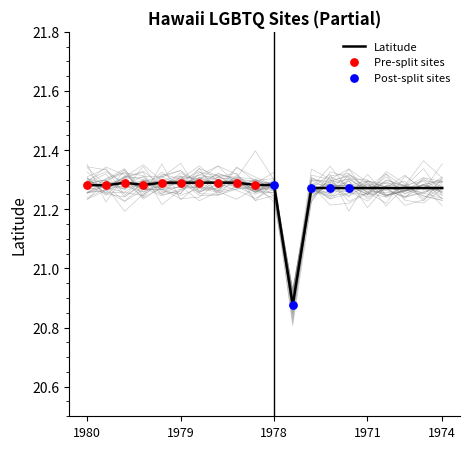

Between 13650 and 13486, which is larger?

13650